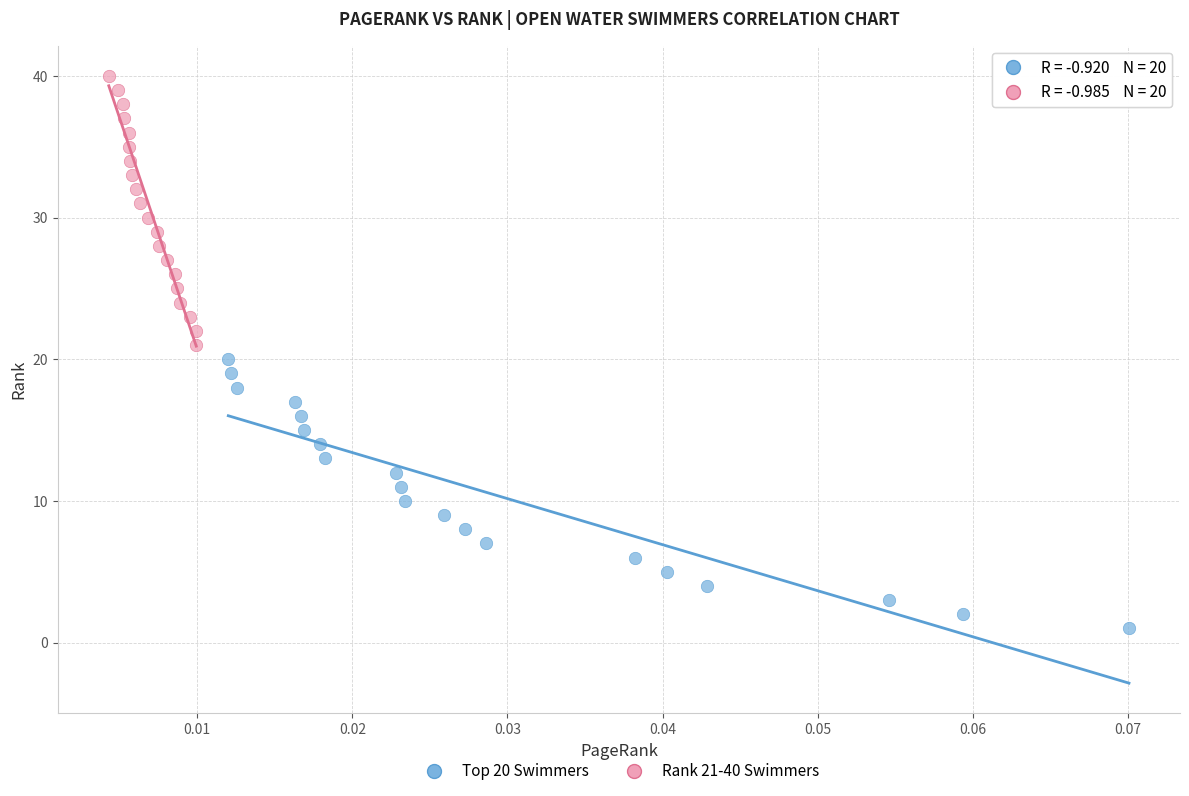

Which series reaches the maximum Y coordinate?

Rank 21-40 Swimmers